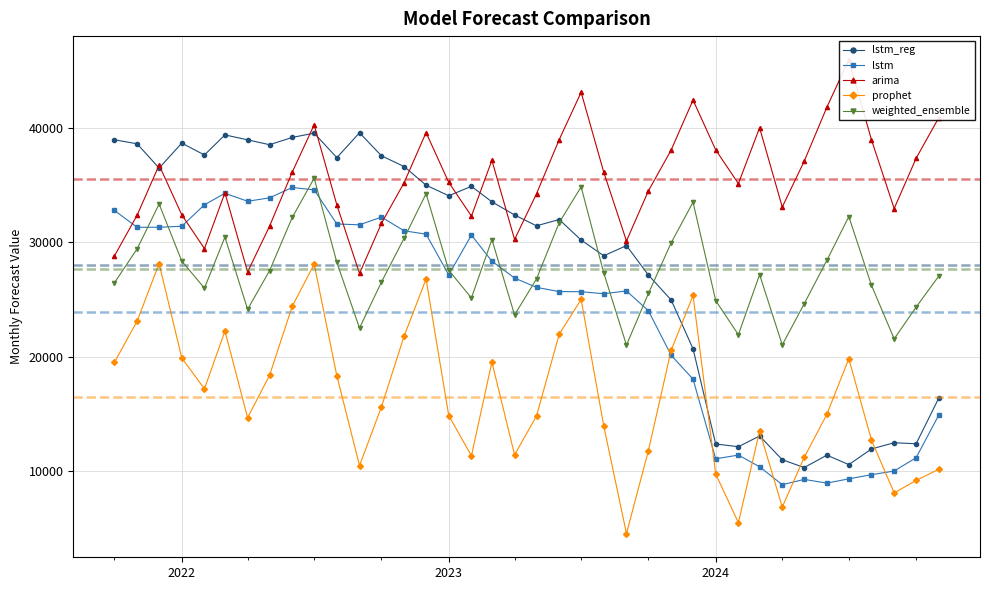

How many values in the prophet series are below 15637?

19